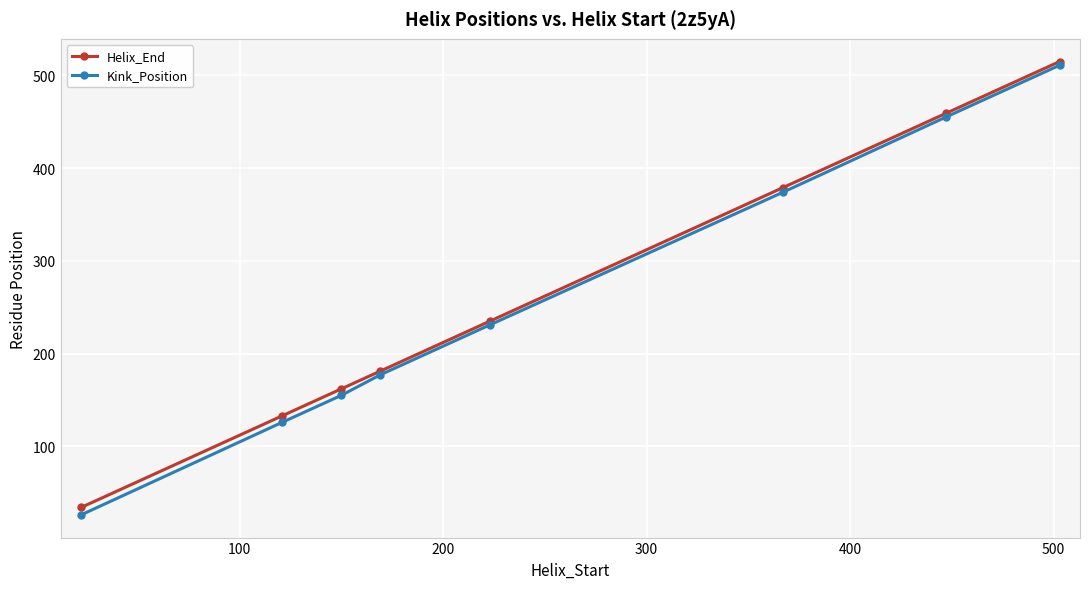

Reading right to left, what are all the values shown in this chart?

Helix_End: 515	459	379	235	181	162	133	34
Kink_Position: 511	455	374	231	177	155	126	26